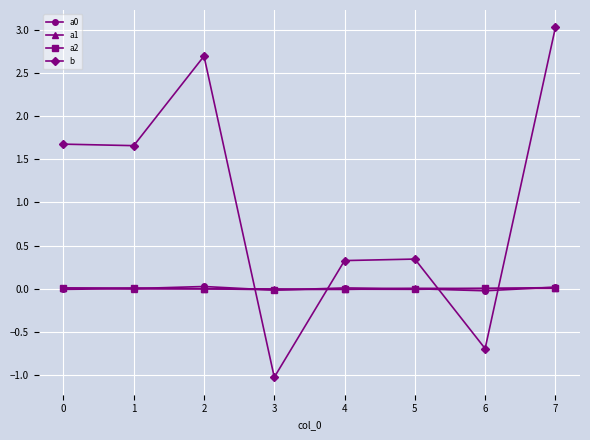

True or false: b has more than 0 points higher than both neighbors.

True